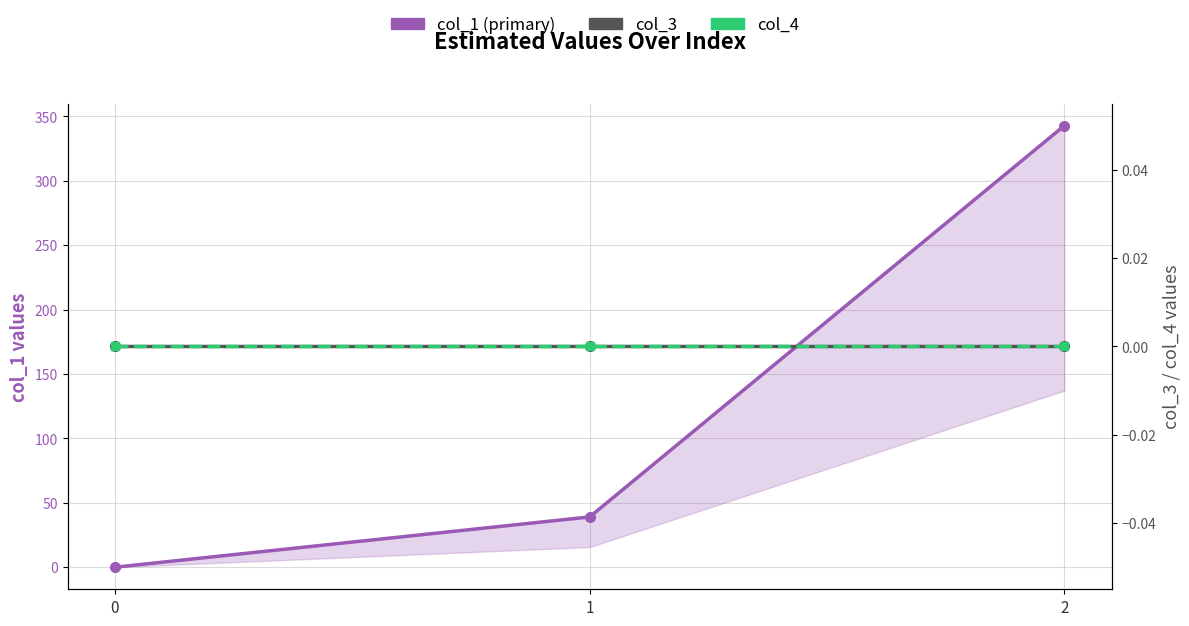

Reading right to left, what are all the values shown in this chart?

col_1: 2=342.9	1=39.0	0=0.0
col_3: 2=0.0	1=0.0	0=0.0
col_4: 2=0.0	1=0.0	0=0.0